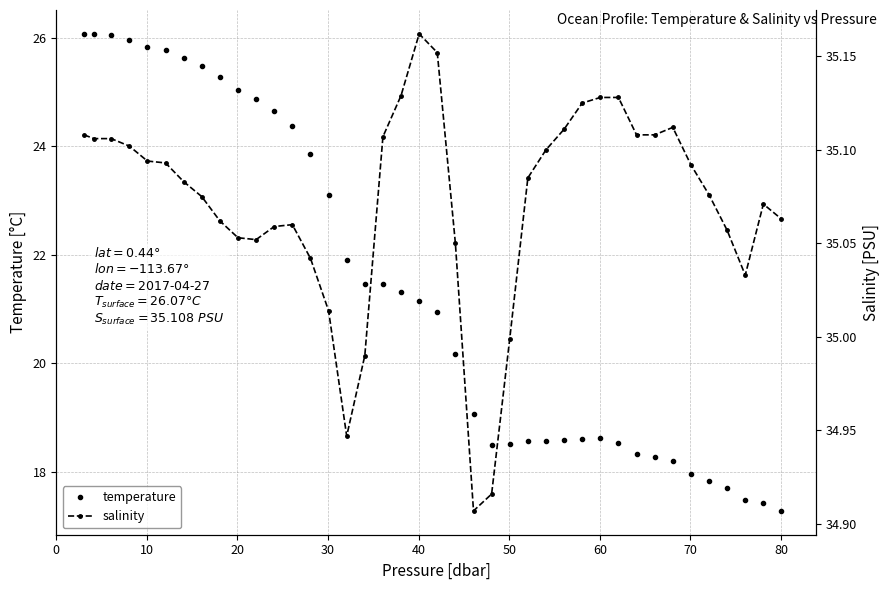

Count the number of data series in this chart.

2